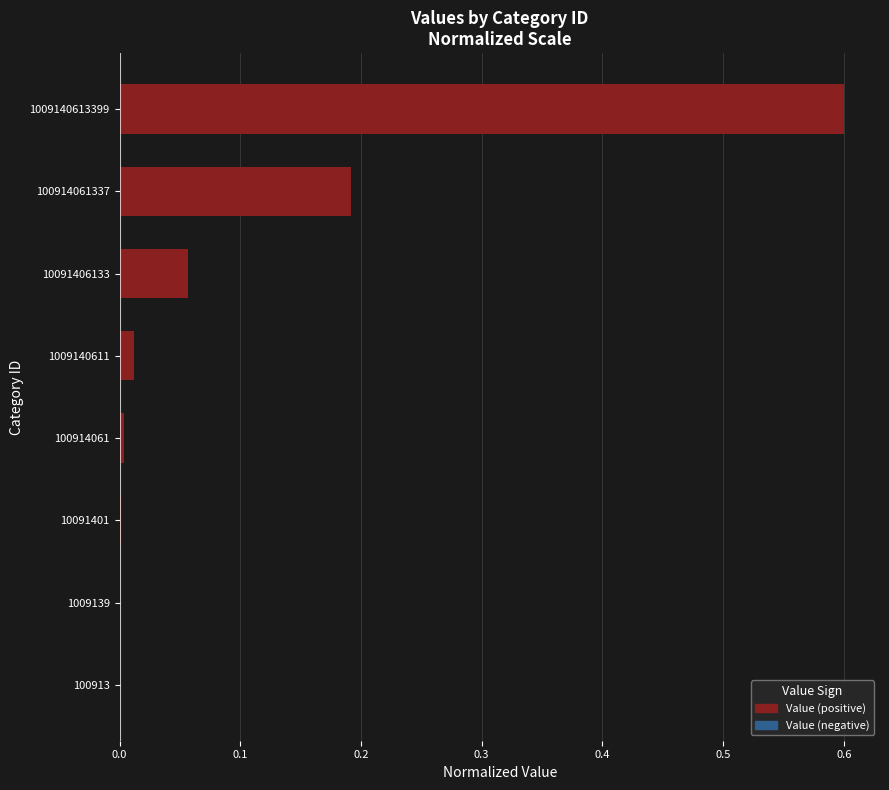

What is the greatest value displayed?

0.6